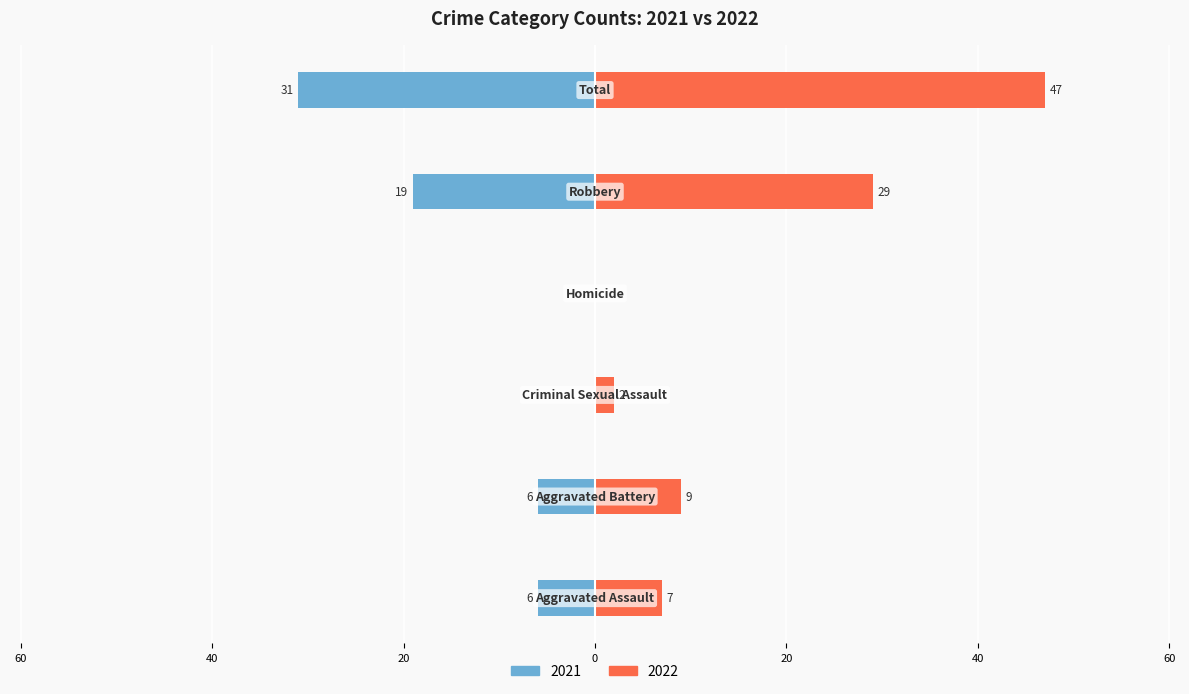

Where does the 2021 series first go above -6?

Criminal Sexual Assault